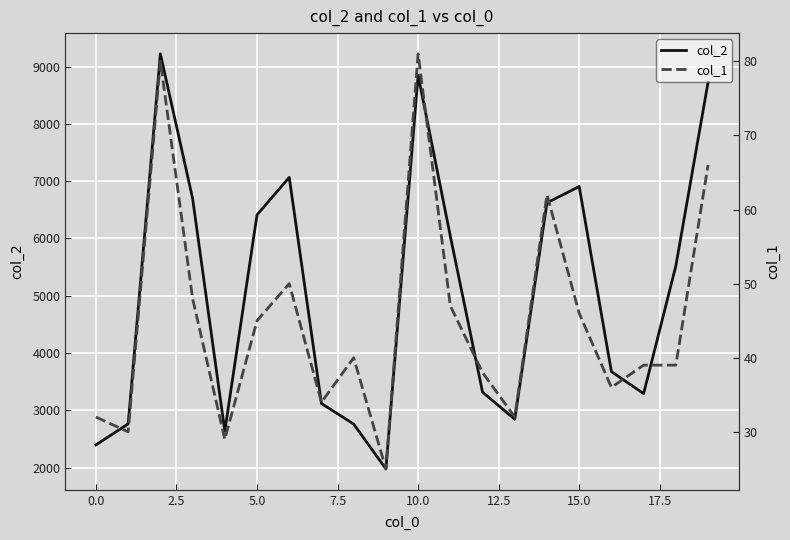

Is it true that col_2 equals 2395 at 0.0?

True